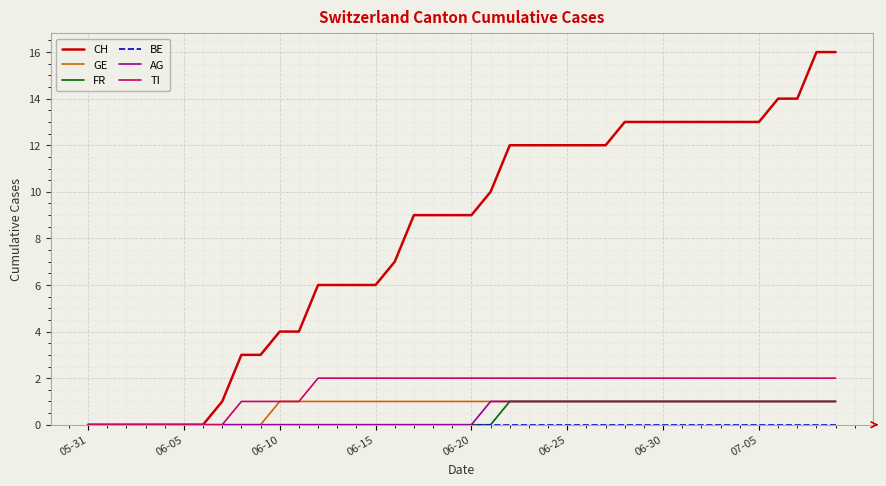

Which series has the largest range (max minus min)?

CH